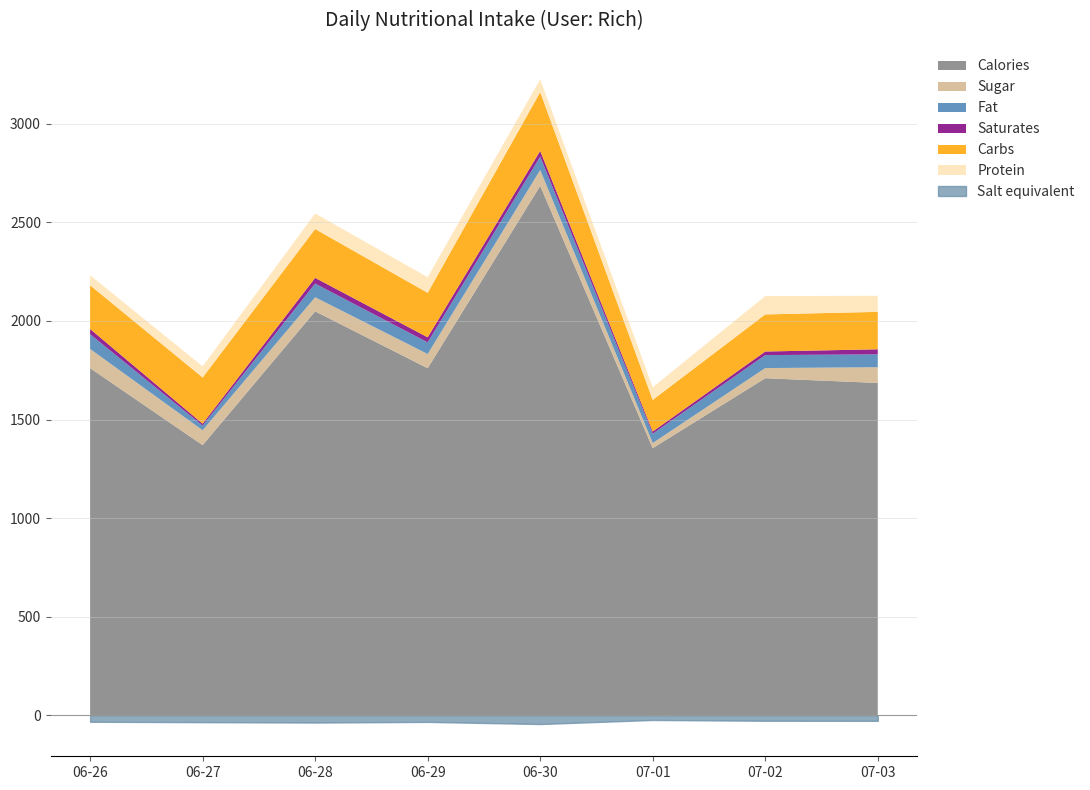

Is the value of Carbs at 2017-06-27 greater than the value of Protein at 2017-07-03?

Yes